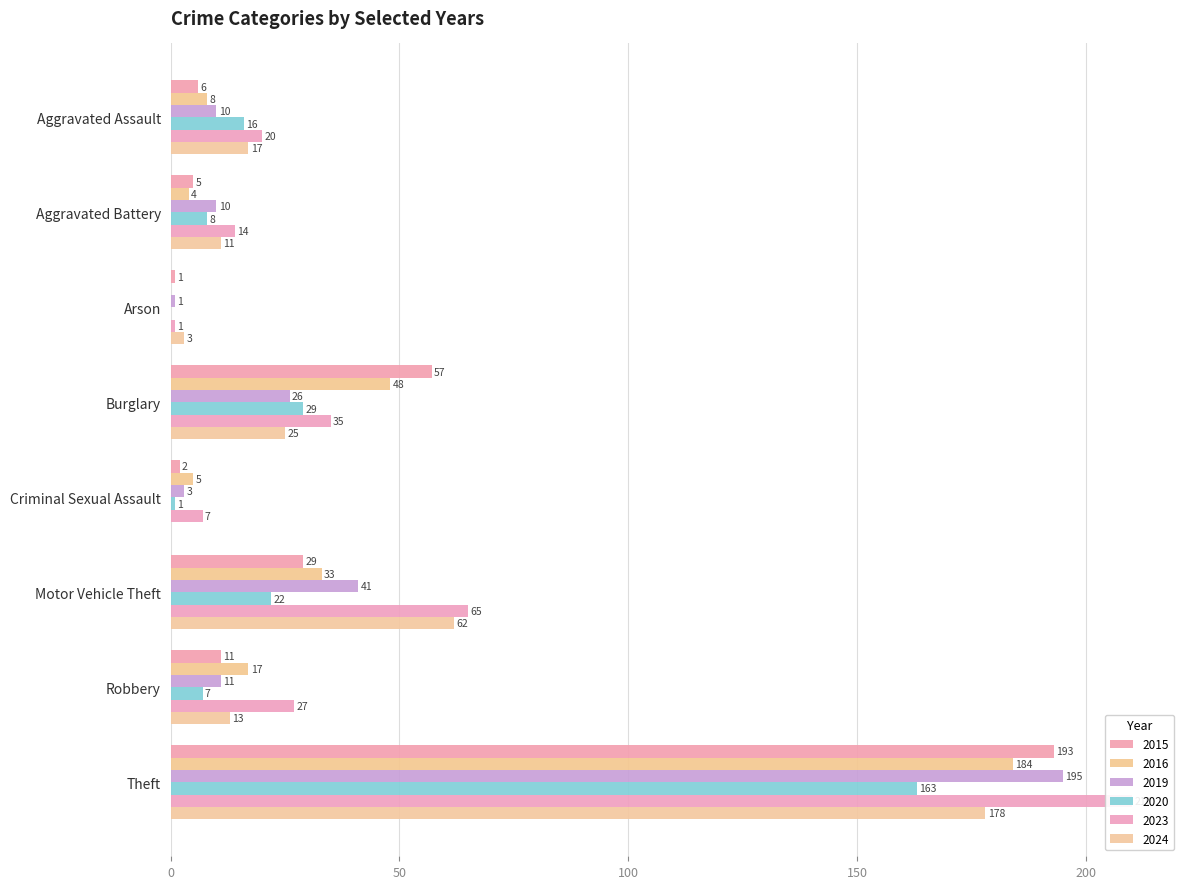

What are all the series names shown in the legend?

2015, 2016, 2019, 2020, 2023, 2024